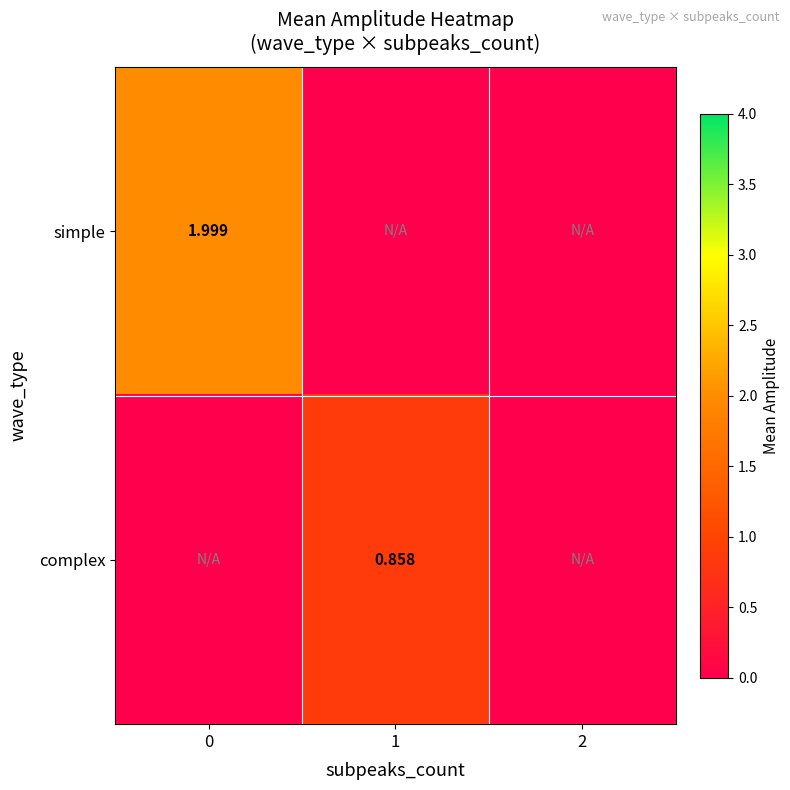

What is the approximate value of complex at 1?

0.9